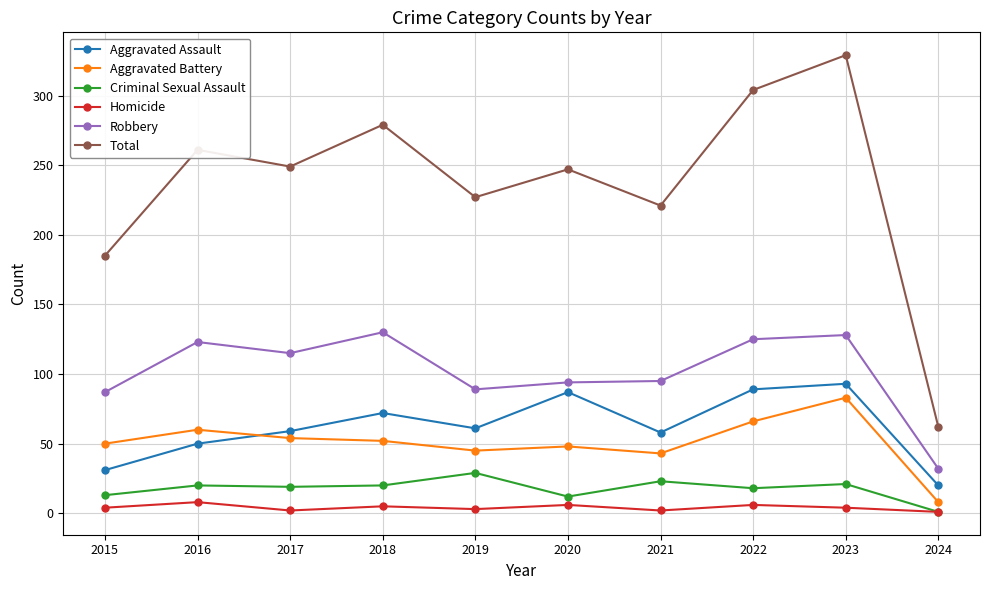

How many lines are shown in the chart?

6